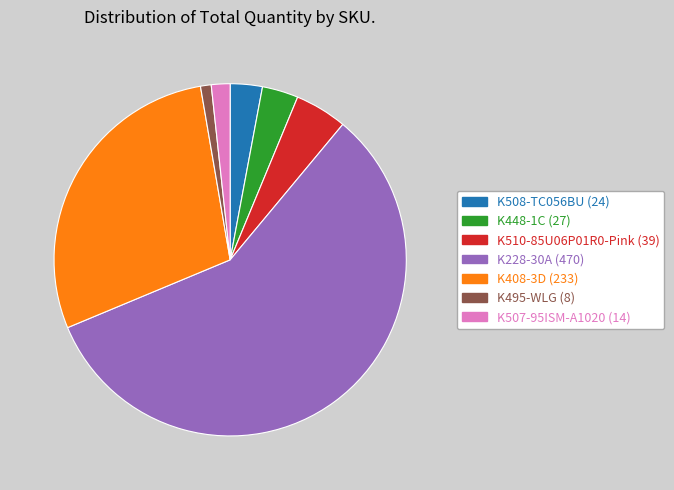

True or false: K408-3D accounts for 29% of the total.

True